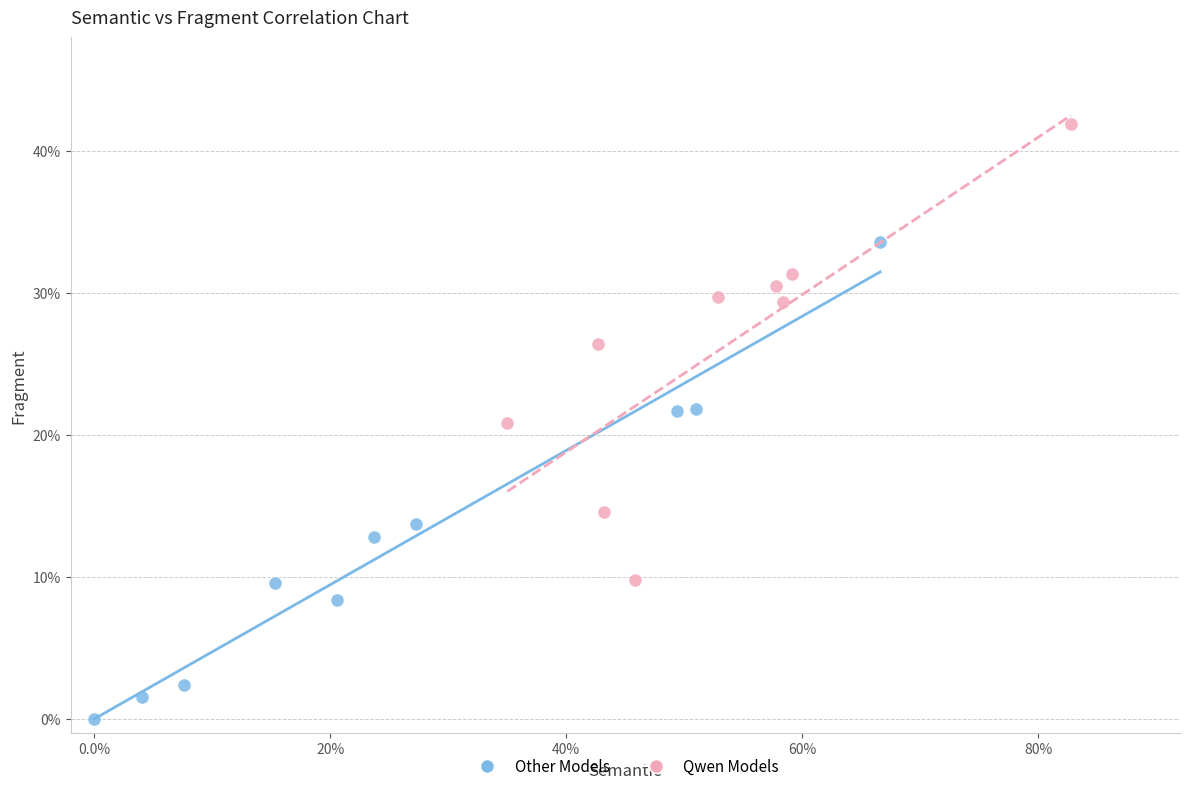

What are all the series names shown in the legend?

Other Models, Qwen Models